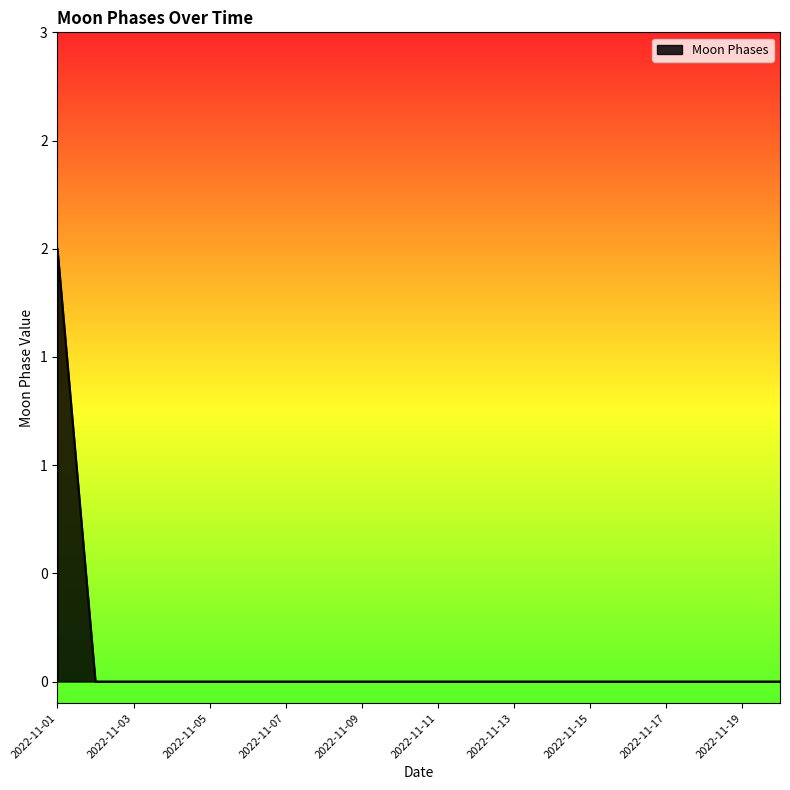

Rank the categories by value from lowest to highest.

2022-11-02, 2022-11-03, 2022-11-04, 2022-11-05, 2022-11-06, 2022-11-07, 2022-11-08, 2022-11-09, 2022-11-10, 2022-11-11, 2022-11-12, 2022-11-13, 2022-11-14, 2022-11-15, 2022-11-16, 2022-11-17, 2022-11-18, 2022-11-19, 2022-11-20, 2022-11-01